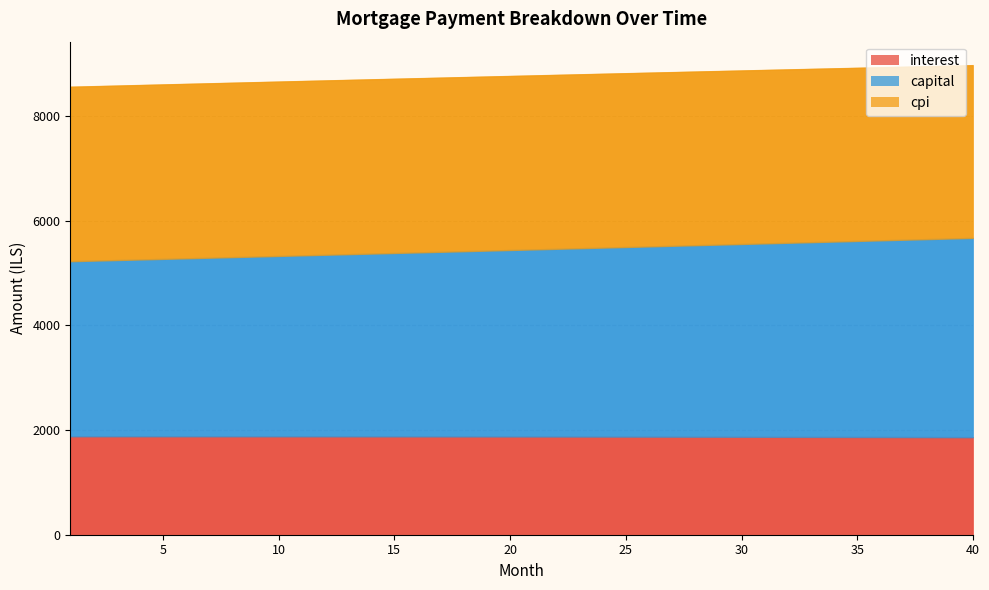

Where is cpi nearest to the value 3316?

29